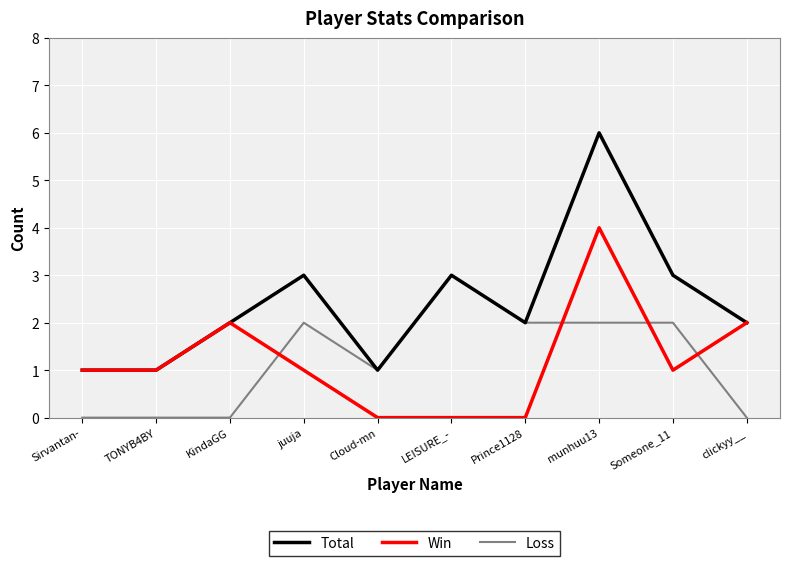

At Someone_11, list the series in order from largest to smallest.

Total, Loss, Win